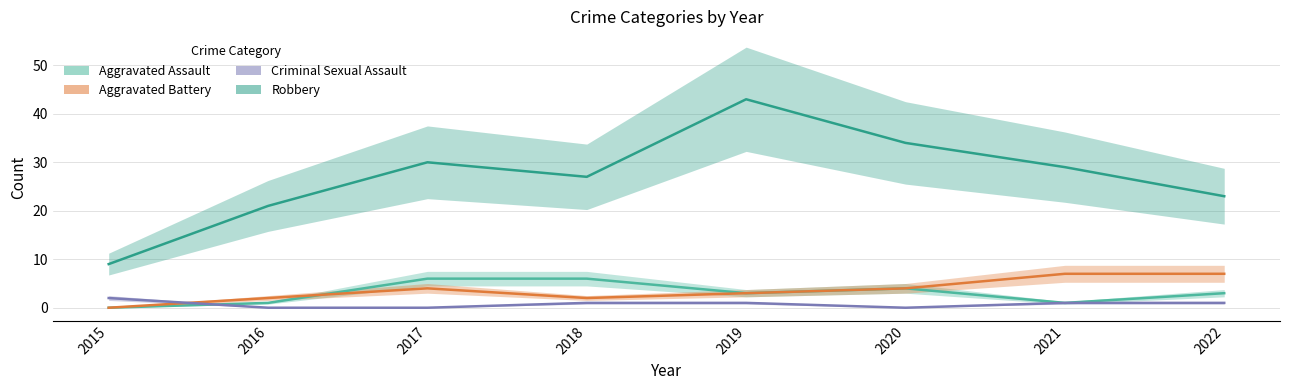

Reading right to left, list all the values displayed in this chart.

Aggravated Assault: 3	1	4	3	6	6	1	0
Aggravated Battery: 7	7	4	3	2	4	2	0
Criminal Sexual Assault: 1	1	0	1	1	0	0	2
Robbery: 23	29	34	43	27	30	21	9